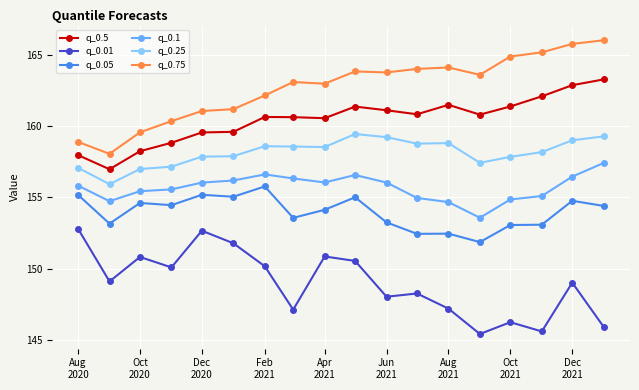

What is the difference between the maximum and minimum values in the q_0.05 series?

3.9